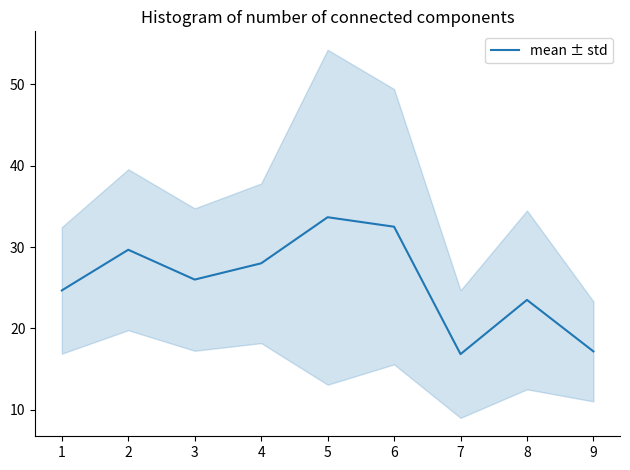

The mean ± std series shows 33.7 at 5. True or false?

True